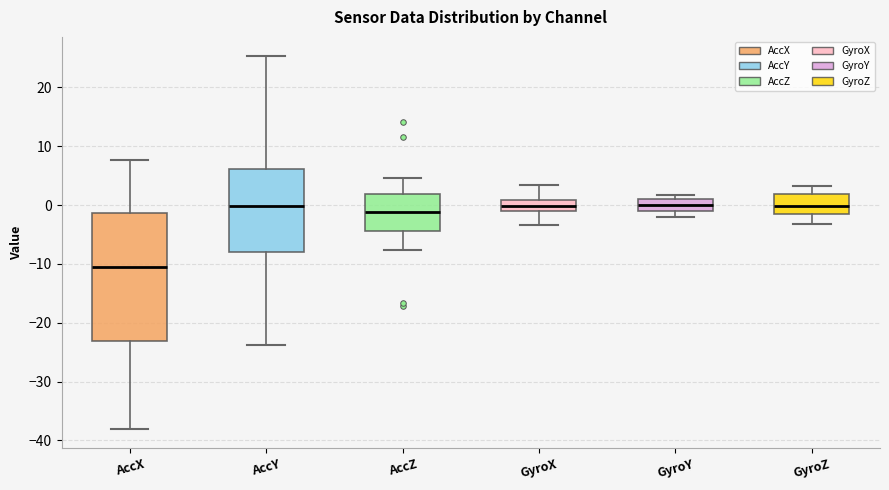

Which box is the tallest, from its lower edge to its upper edge?

AccX